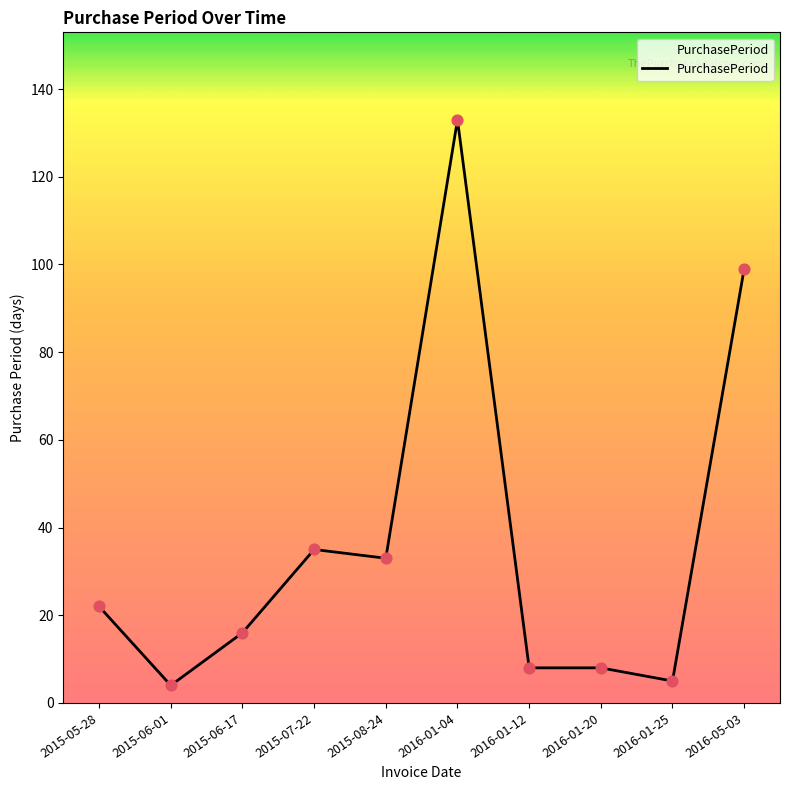

Which has a higher value, 2015-05-28 or 2016-01-20?

2015-05-28